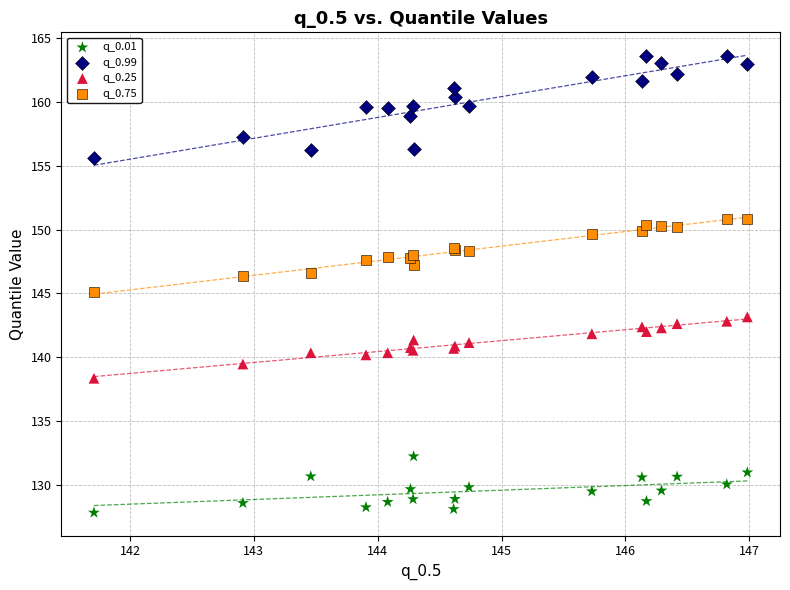

What are all the series names shown in the legend?

q_0.01, q_0.99, q_0.25, q_0.75